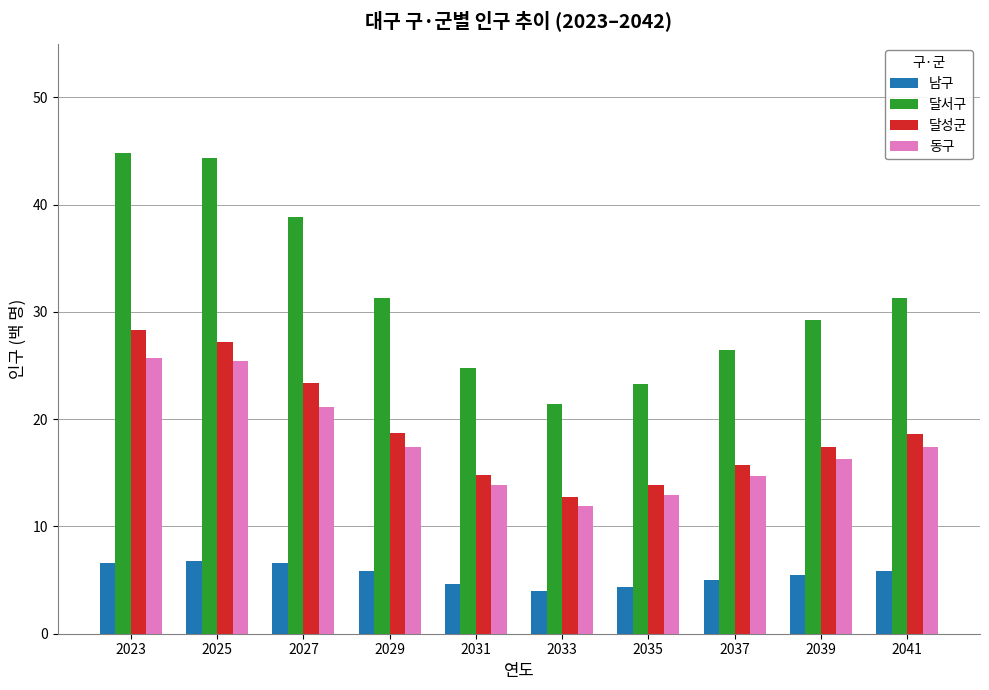

Rank the series at 2023 from lowest to highest value.

남구, 동구, 달성군, 달서구